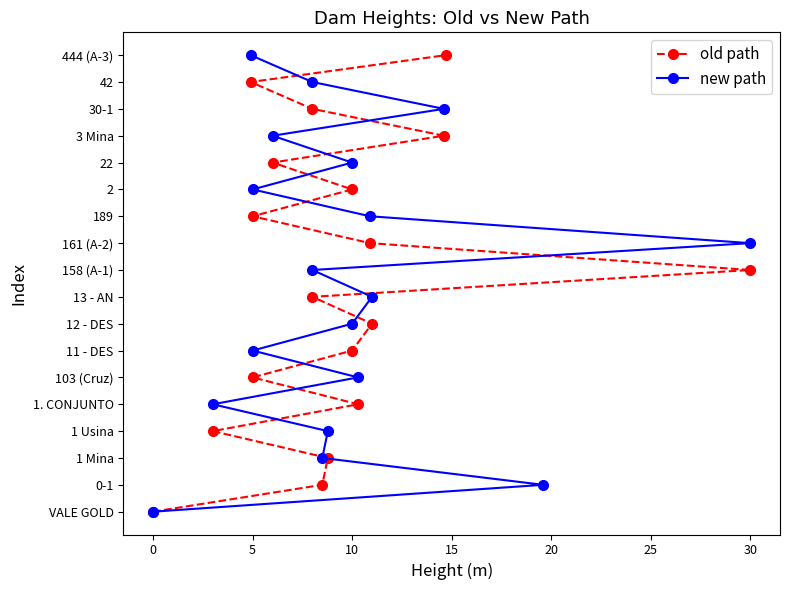

What are all the series names shown in the legend?

old path, new path